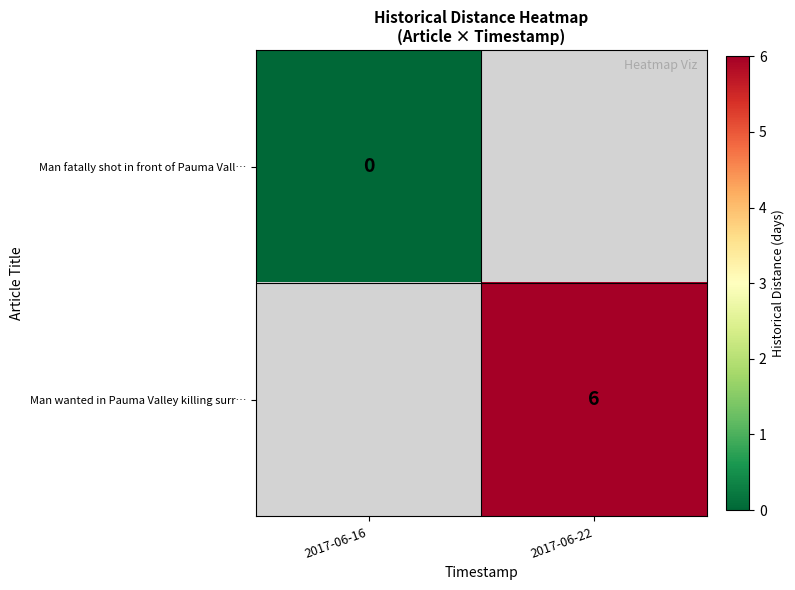

The Man wanted in Pauma Valley killing surr… series shows 6 at 2017-06-22. True or false?

True